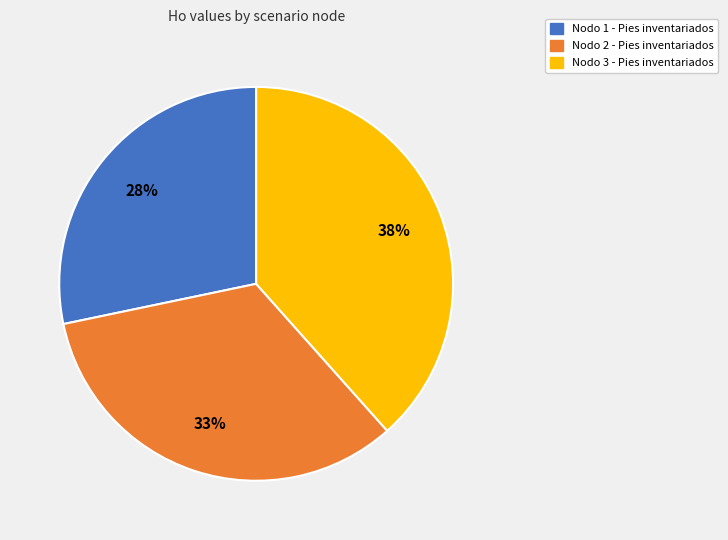

True or false: Nodo 3 - Pies inventariados accounts for 24% of the total.

False